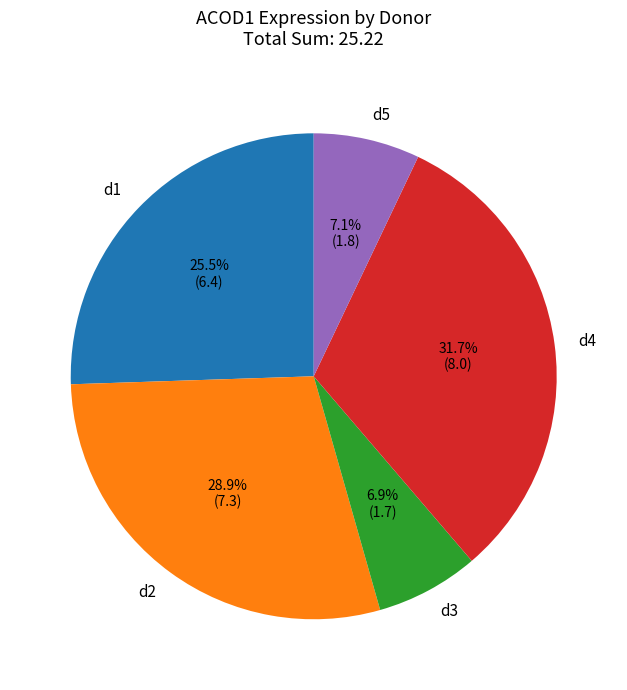

Which slice is the largest?

d4